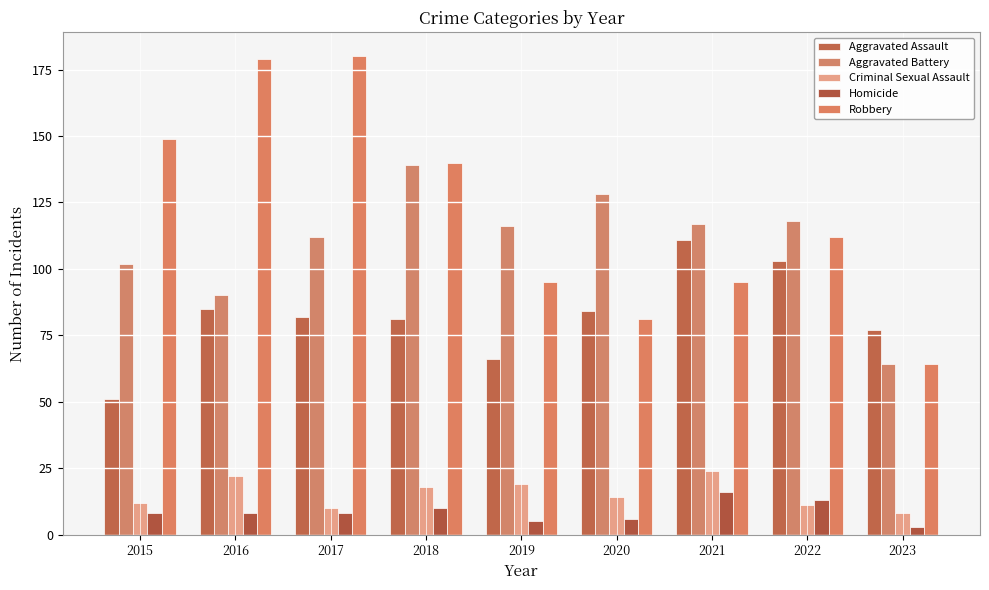

What is the value of the Criminal Sexual Assault bar at the 7th from the left?

24